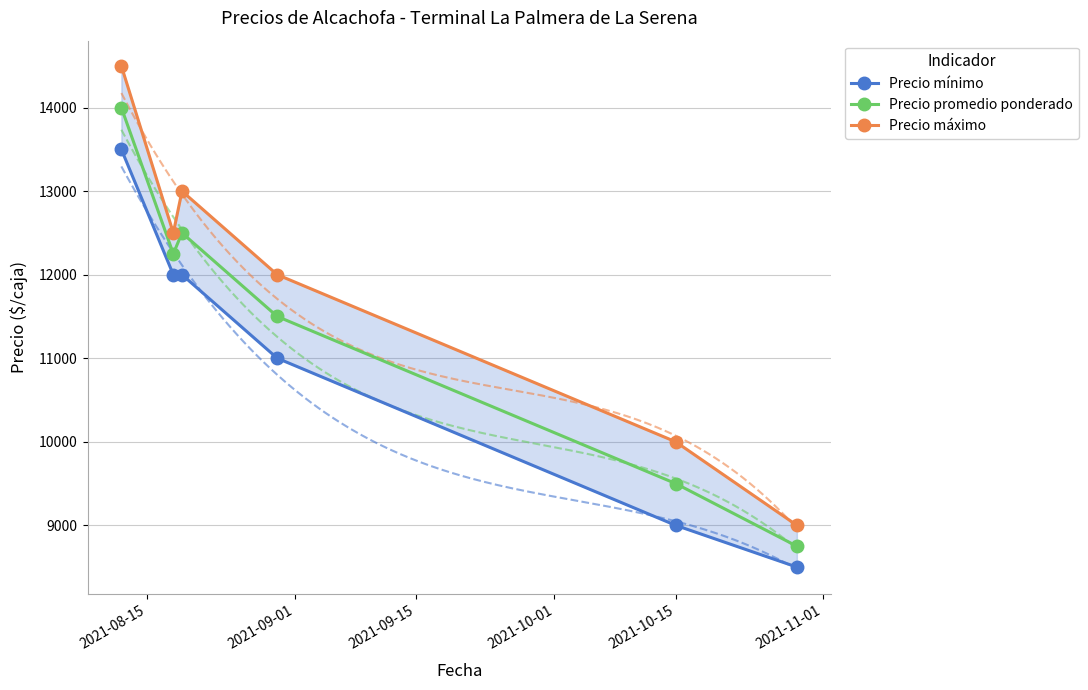

Rank the series by their average value, from highest to lowest.

Precio máximo, Precio promedio ponderado, Precio mínimo